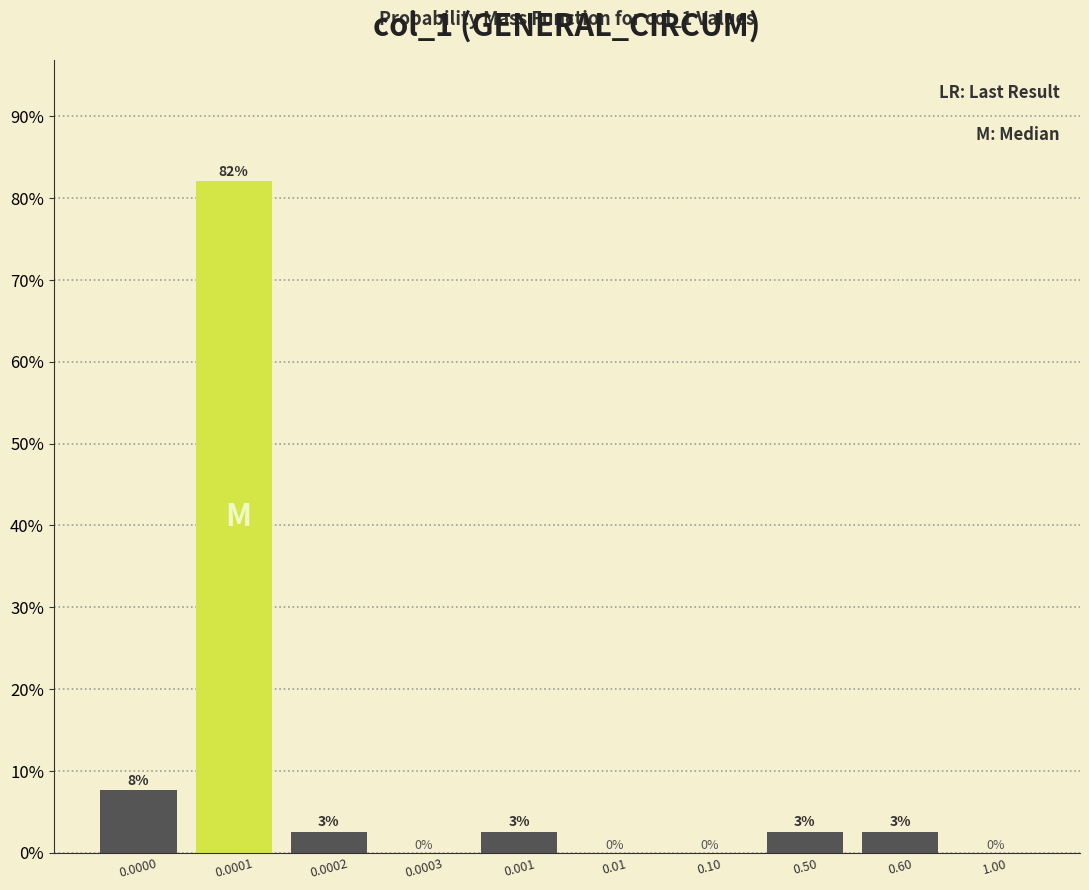

What is the maximum value shown in the chart?

82.1